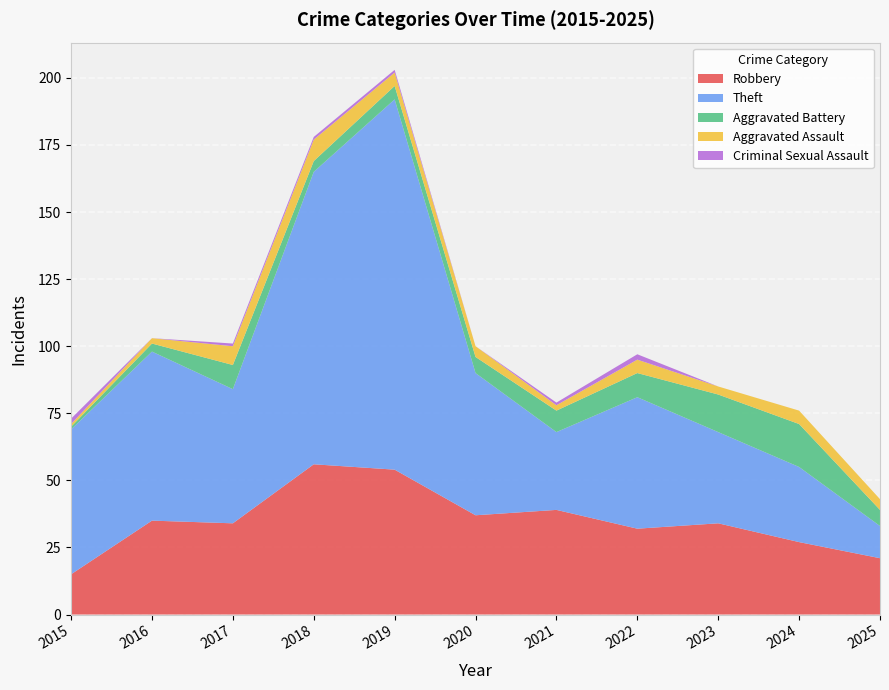

Reading left to right, what are all the values shown in this chart?

Robbery: 2015=15	2016=35	2017=34	2018=56	2019=54	2020=37	2021=39	2022=32	2023=34	2024=27	2025=21
Theft: 2015=54	2016=63	2017=50	2018=109	2019=138	2020=53	2021=29	2022=49	2023=34	2024=28	2025=12
Aggravated Battery: 2015=1	2016=3	2017=9	2018=4	2019=5	2020=6	2021=8	2022=9	2023=14	2024=16	2025=6
Aggravated Assault: 2015=1	2016=2	2017=7	2018=8	2019=5	2020=4	2021=2	2022=5	2023=3	2024=5	2025=4
Criminal Sexual Assault: 2015=2	2016=0	2017=1	2018=1	2019=1	2020=0	2021=1	2022=2	2023=0	2024=0	2025=0